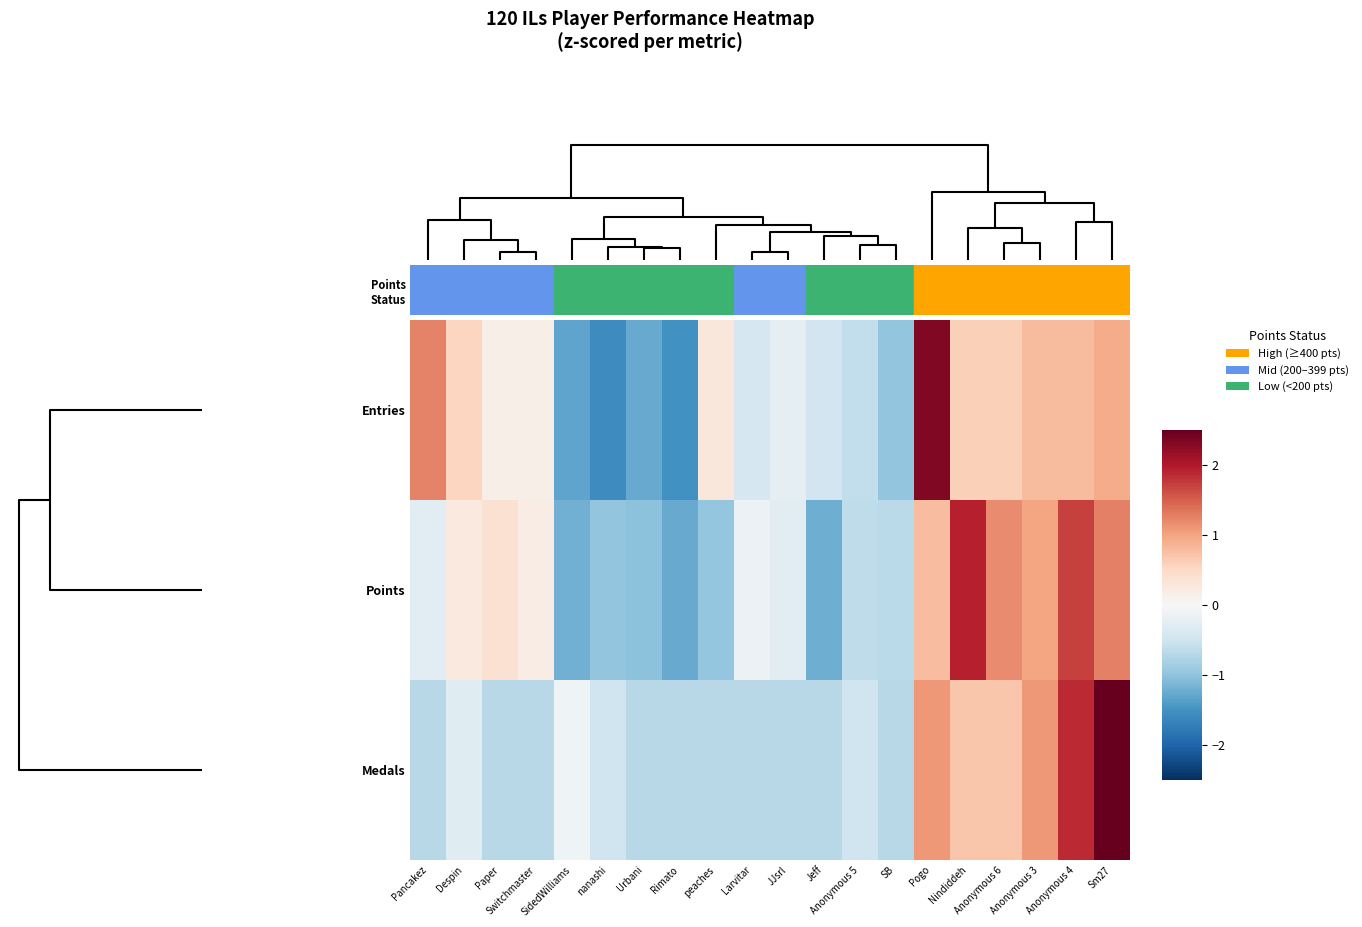

Reading left to right, transcribe all the data shown in this chart.

Entries: Pancakez=1.2	Despin=0.5	Paper=0.2	Switchmaster=0.2	SidedWilliams=-1.3	nanashi=-1.6	Urbani=-1.3	Rimato=-1.5	peaches=0.3	Larvitar=-0.4	JJsrl=-0.2	Jeff=-0.5	Anonymous 5=-0.6	SB=-1.0	Pogo=2.3	Nindiddeh=0.6	Anonymous 6=0.6	Anonymous 3=0.8	Anonymous 4=0.8	Sm27=0.9
Points: Pancakez=-0.3	Despin=0.2	Paper=0.4	Switchmaster=0.2	SidedWilliams=-1.2	nanashi=-1.0	Urbani=-1.0	Rimato=-1.3	peaches=-1.0	Larvitar=-0.1	JJsrl=-0.3	Jeff=-1.2	Anonymous 5=-0.6	SB=-0.7	Pogo=0.8	Nindiddeh=2.0	Anonymous 6=1.2	Anonymous 3=1.0	Anonymous 4=1.7	Sm27=1.3
Medals: Pancakez=-0.7	Despin=-0.3	Paper=-0.7	Switchmaster=-0.7	SidedWilliams=-0.1	nanashi=-0.5	Urbani=-0.7	Rimato=-0.7	peaches=-0.7	Larvitar=-0.7	JJsrl=-0.7	Jeff=-0.7	Anonymous 5=-0.5	SB=-0.7	Pogo=1.1	Nindiddeh=0.7	Anonymous 6=0.7	Anonymous 3=1.1	Anonymous 4=1.9	Sm27=2.8